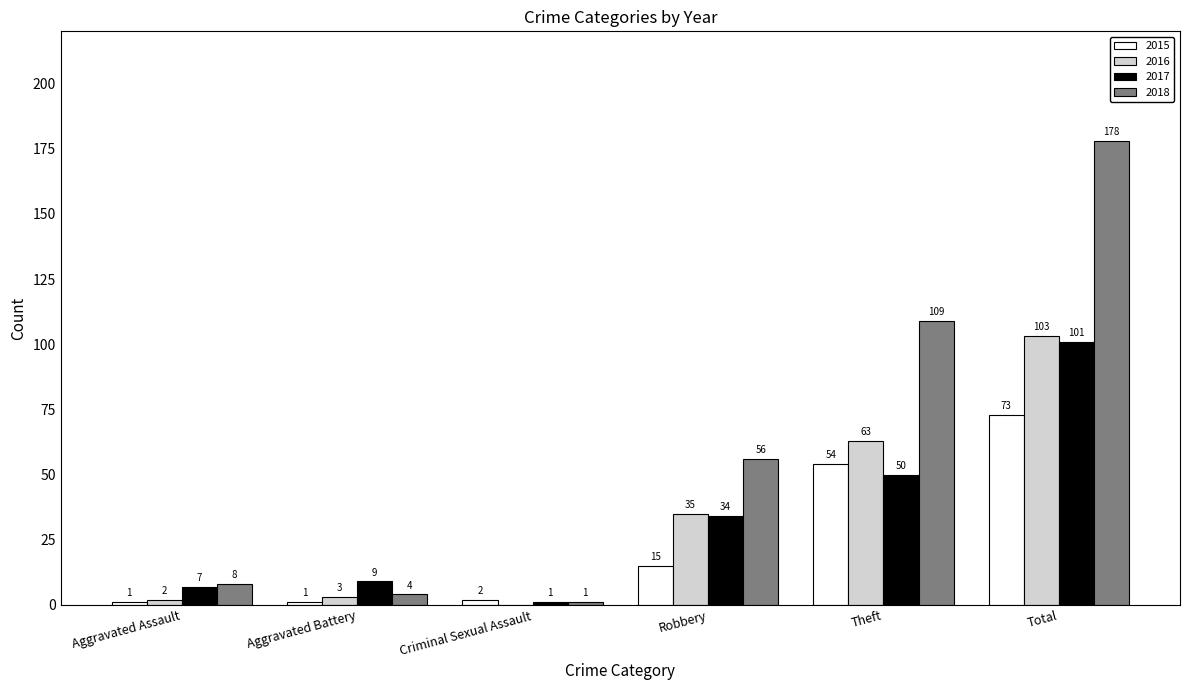

Reading left to right, list all the values displayed in this chart.

2015: 1	1	2	15	54	73
2016: 2	3	0	35	63	103
2017: 7	9	1	34	50	101
2018: 8	4	1	56	109	178